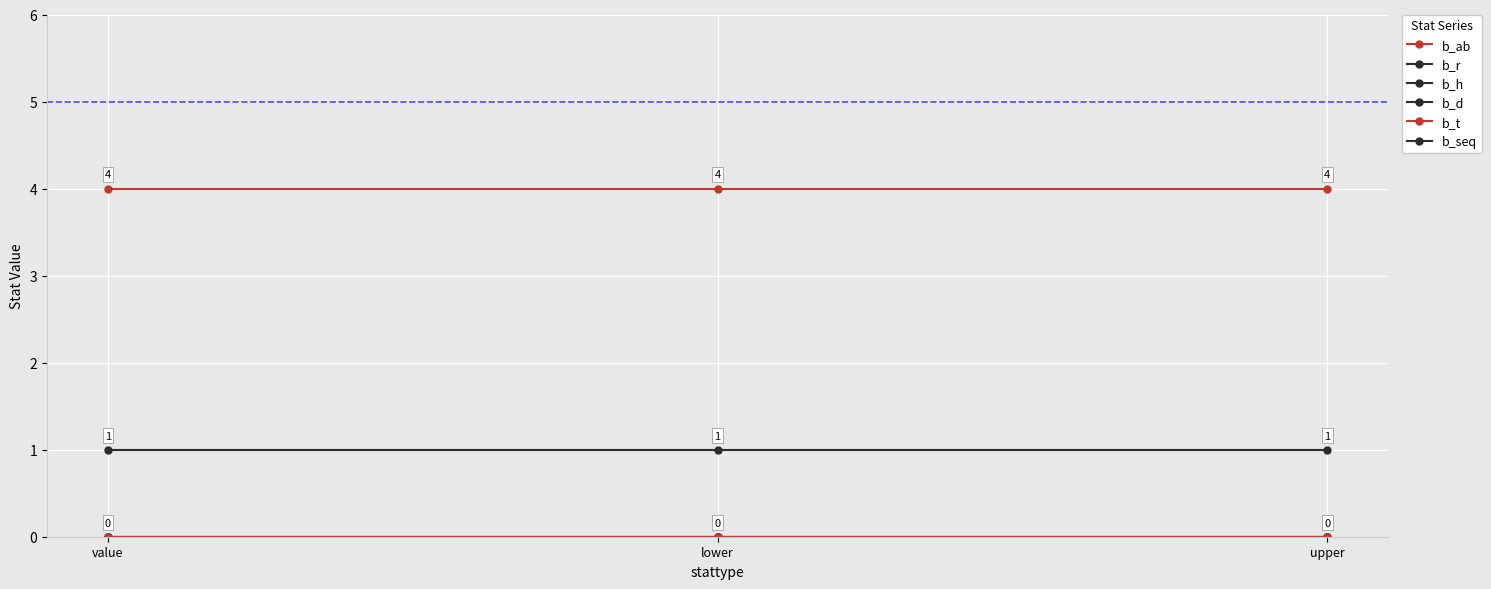

What position from the right is upper?

1